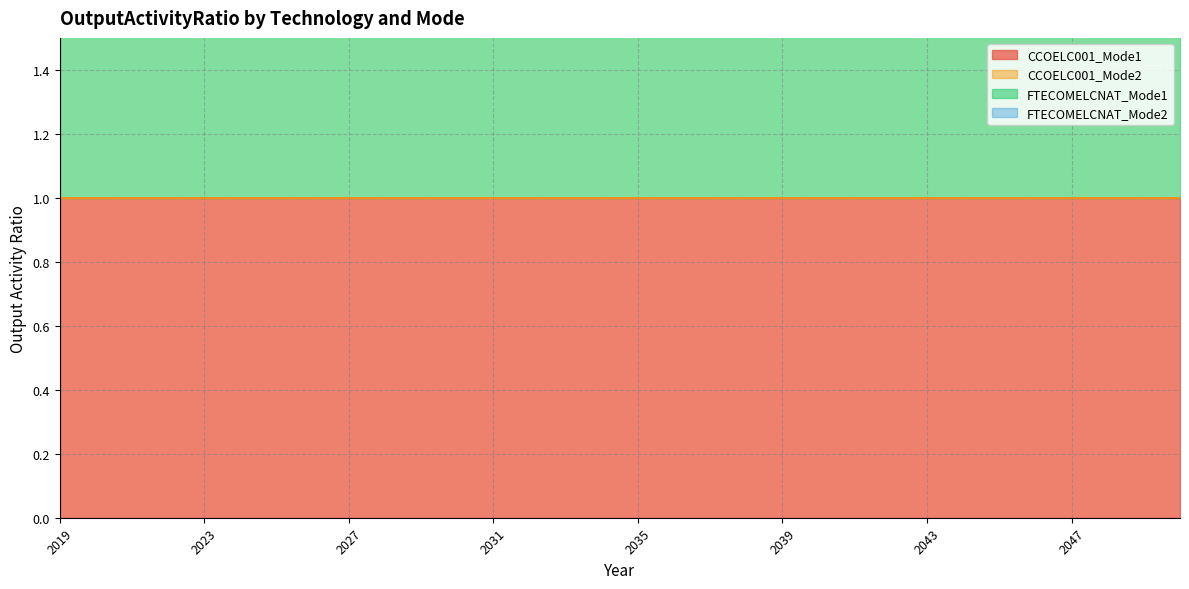

What are all the series names shown in the legend?

CCOELC001_Mode1, CCOELC001_Mode2, FTECOMELCNAT_Mode1, FTECOMELCNAT_Mode2